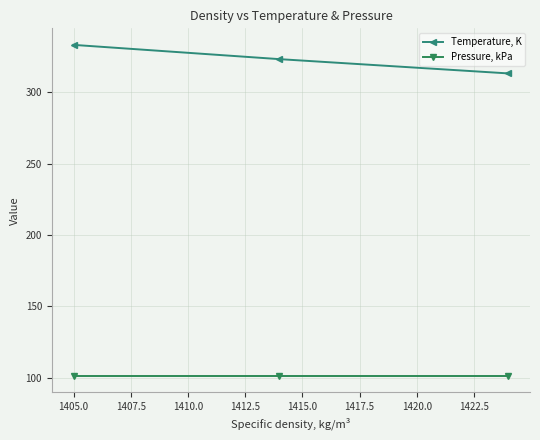

At how many categories does at least one series exceed 114?

3